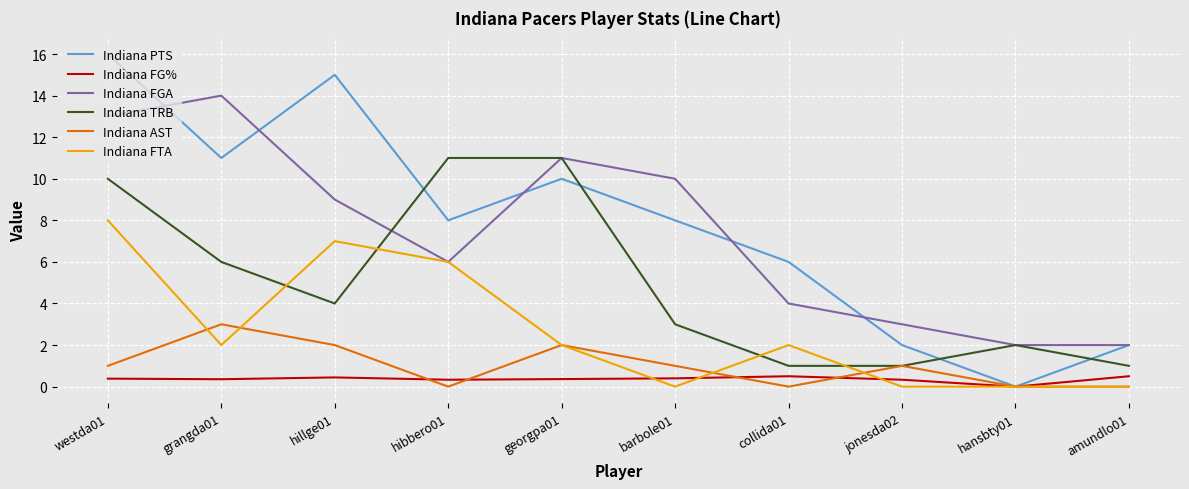

At grangda01, list the series in order from largest to smallest.

Indiana FGA, Indiana PTS, Indiana TRB, Indiana AST, Indiana FTA, Indiana FG%